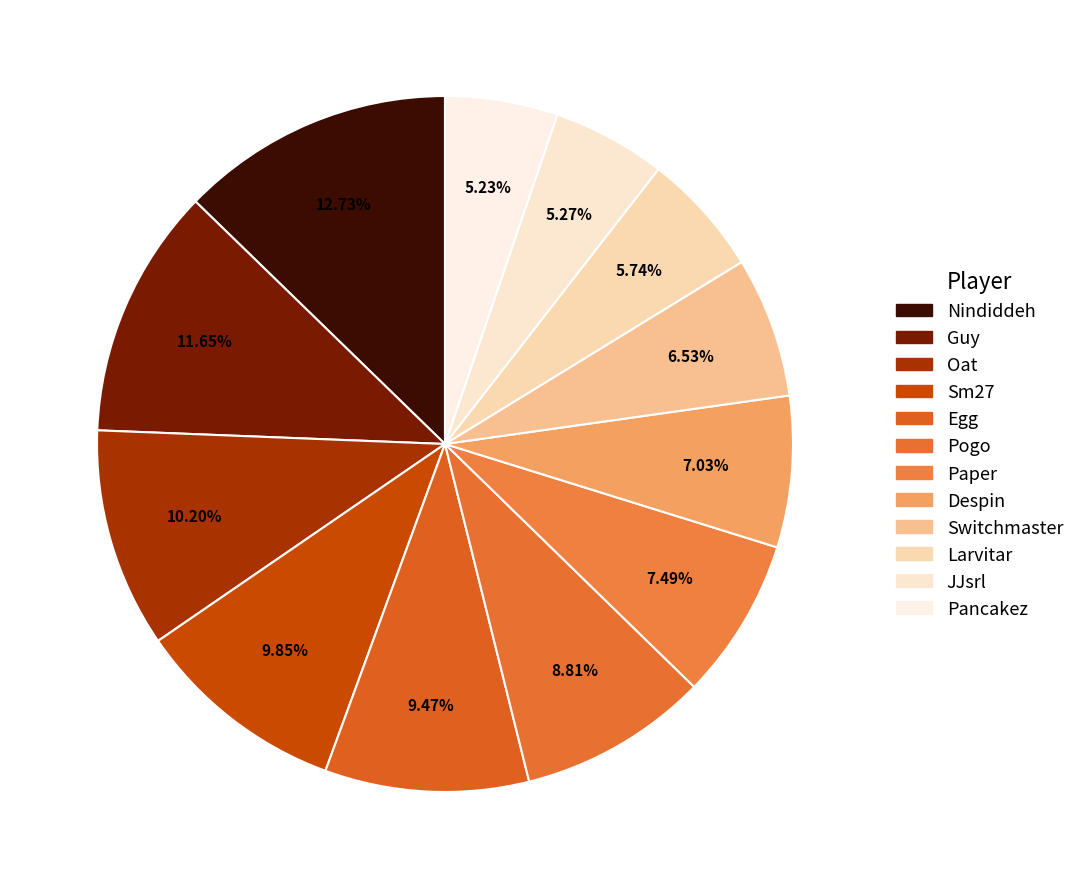

Rank the categories by value from lowest to highest.

Pancakez, JJsrl, Larvitar, Switchmaster, Despin, Paper, Pogo, Egg, Sm27, Oat, Guy, Nindiddeh